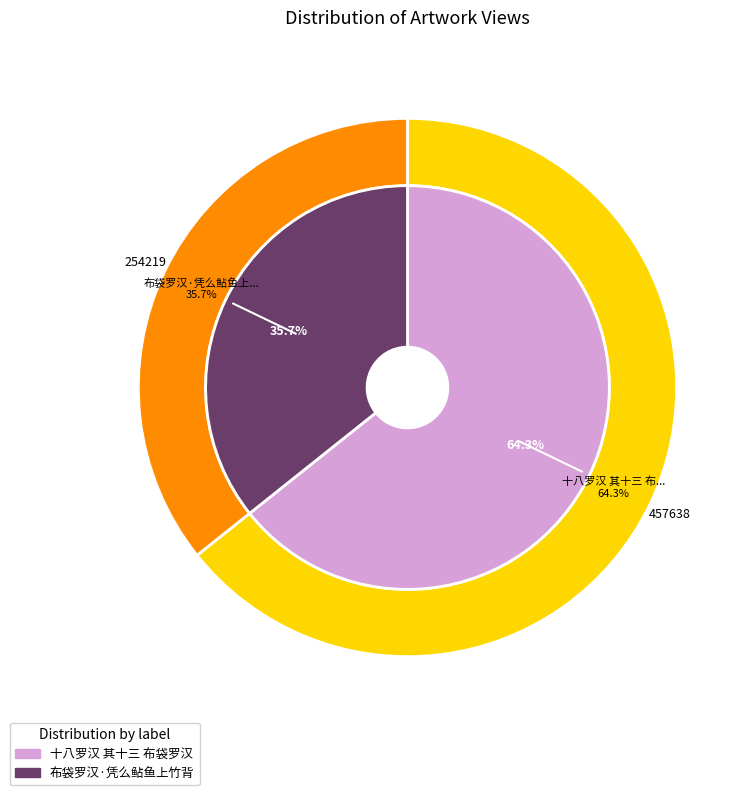

The 布袋罗汉·凭么鲇鱼上竹背 slice represents 28% of the pie. True or false?

False